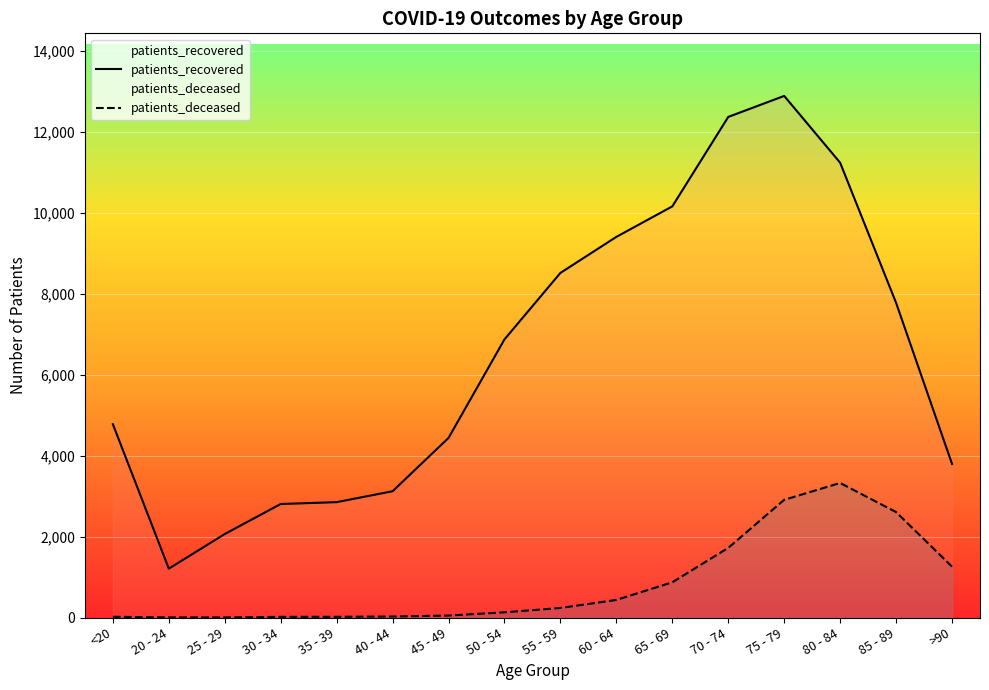

Which series has the largest total across all categories?

patients_recovered